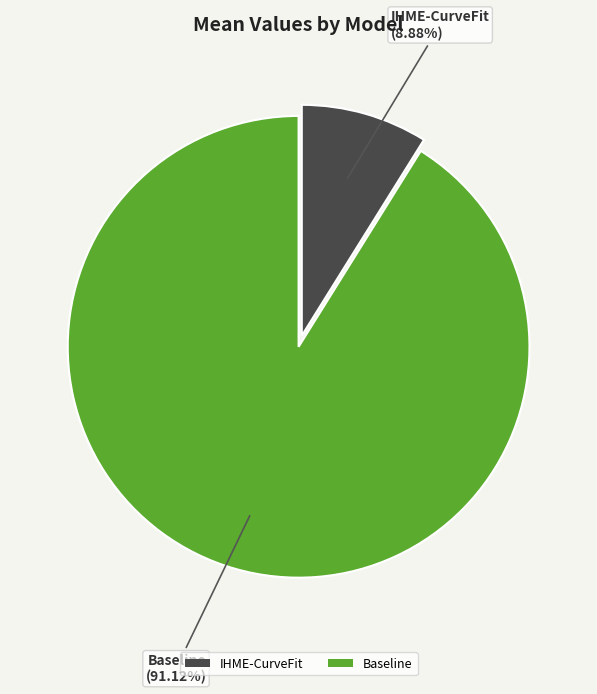

To the nearest percent, what percentage of the pie is Baseline?

91%